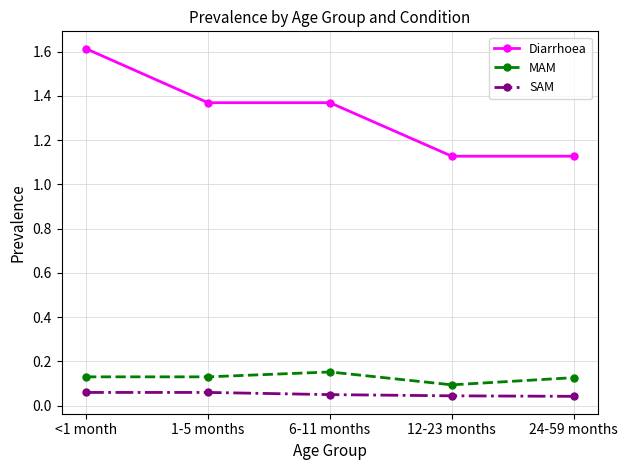

What is the label of the 2nd point from the right?

12-23 months